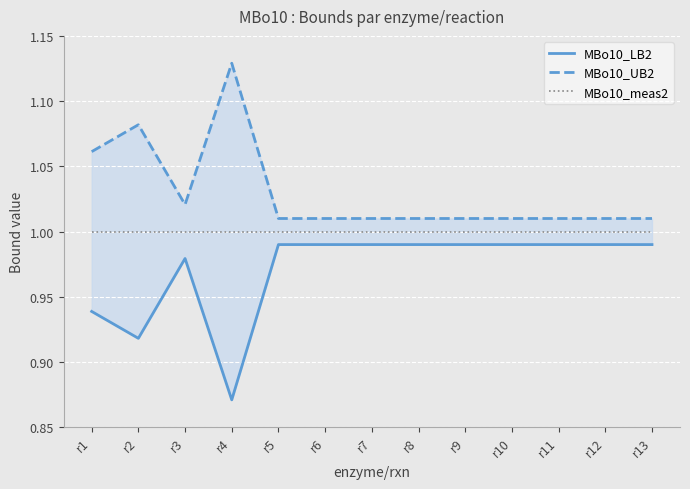

What is the value of the MBo10_UB2 point at the 2nd from the left?

1.1